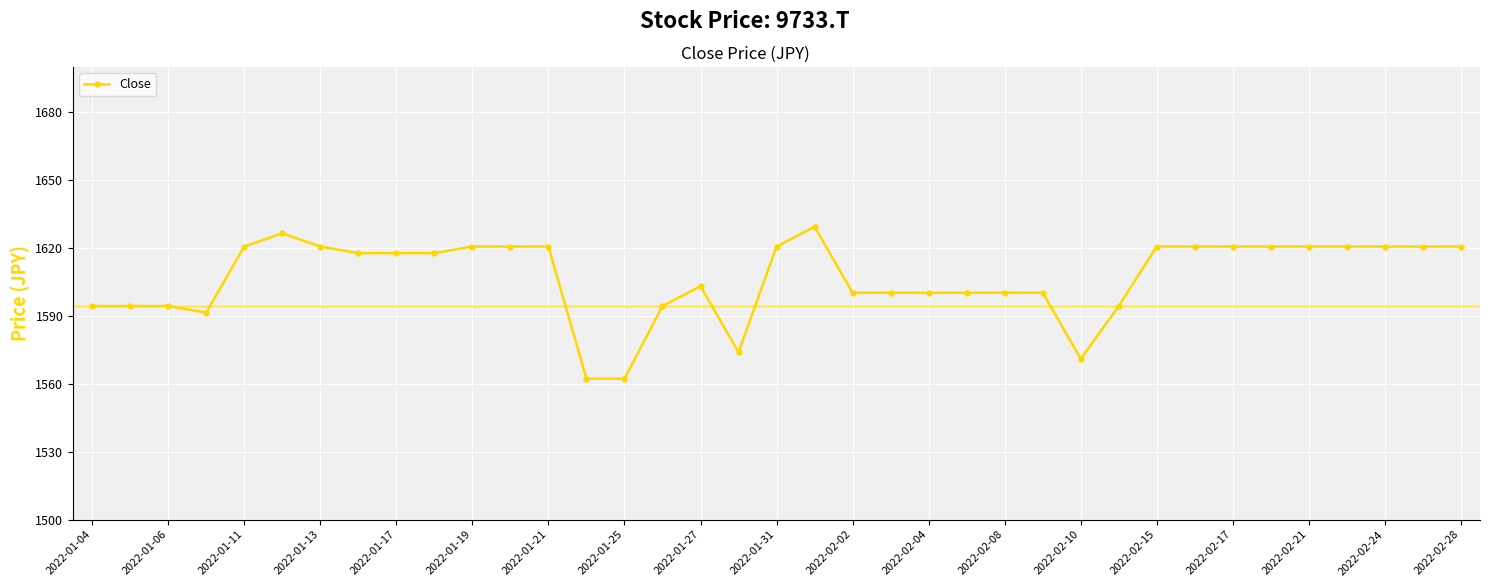

What is the minimum value shown in the chart?

1562.3